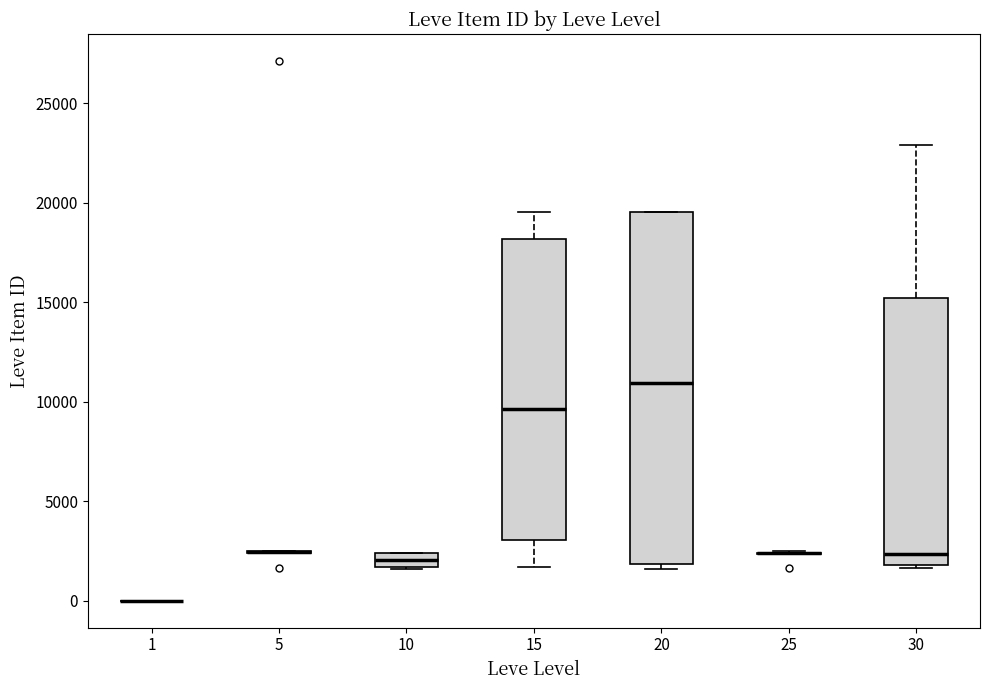

Which box is the tallest, from its lower edge to its upper edge?

20